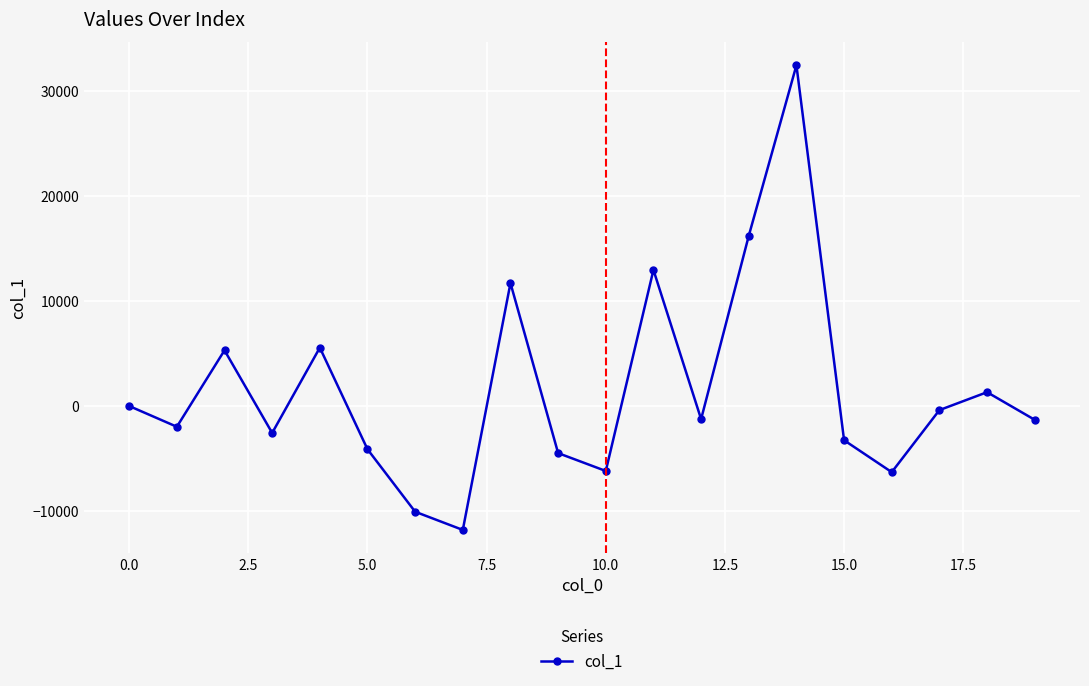

What is the smallest value displayed?

-11797.9